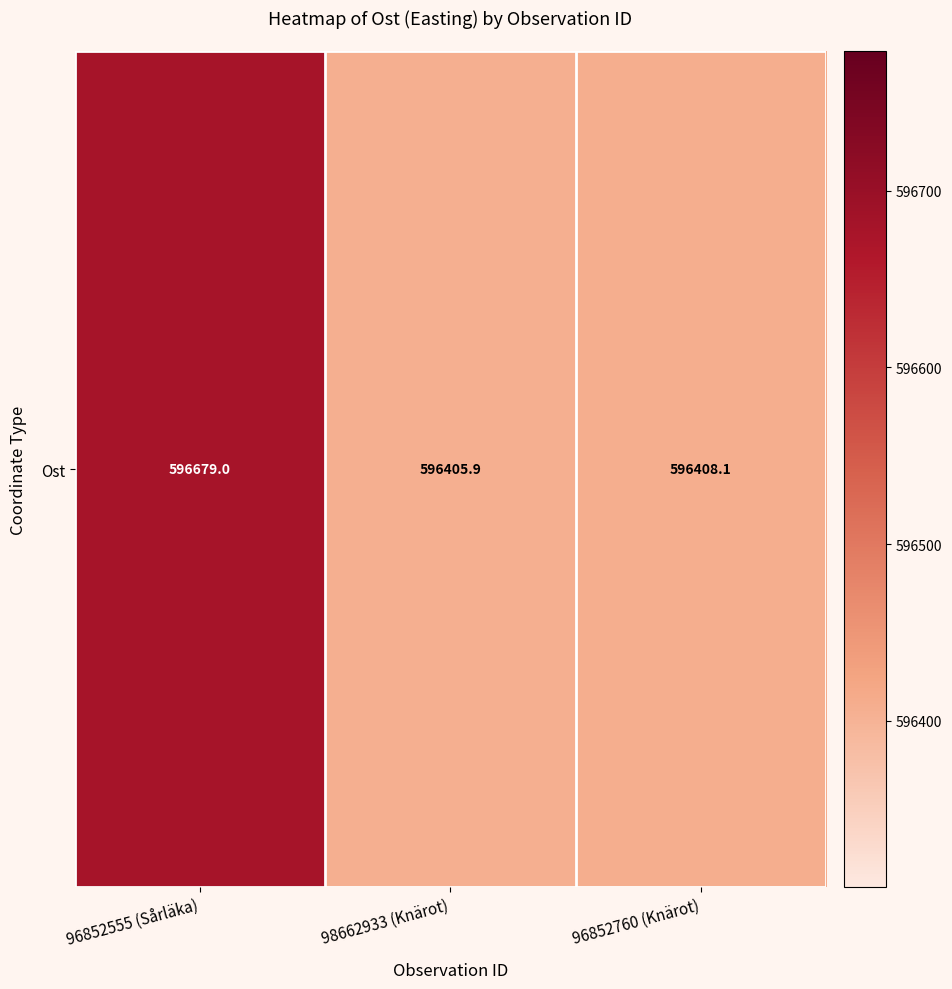

List the labels in order of value, largest first.

96852555 (Sårläka), 96852760 (Knärot), 98662933 (Knärot)